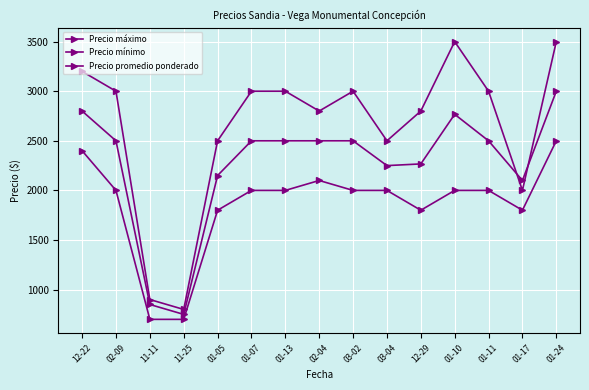

Reading left to right, list all the values displayed in this chart.

Precio máximo: 3200	3000	900	800	2500	3000	3000	2800	3000	2500	2800	3500	3000	2000	3500
Precio mínimo: 2400	2000	700	700	1800	2000	2000	2100	2000	2000	1800	2000	2000	1800	2500
Precio promedio ponderado: 2800	2500	850	750	2150	2500	2500	2500	2500	2250	2267	2767	2500	2100	3000